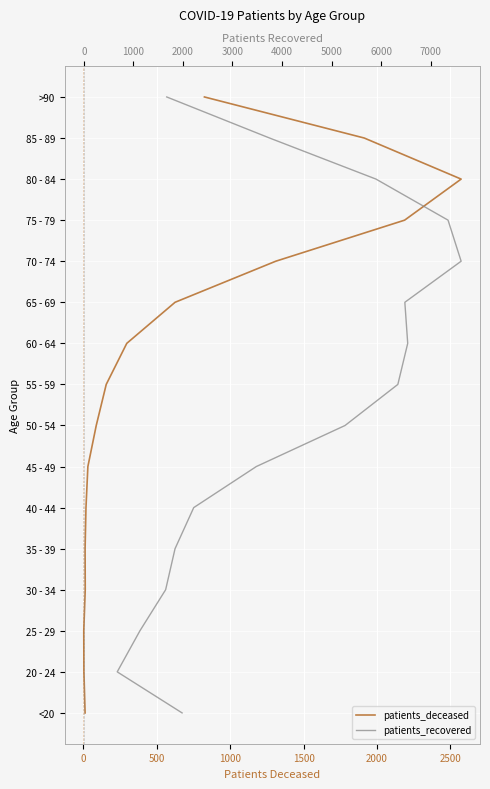

True or false: patients_deceased and patients_recovered intersect in this chart.

False